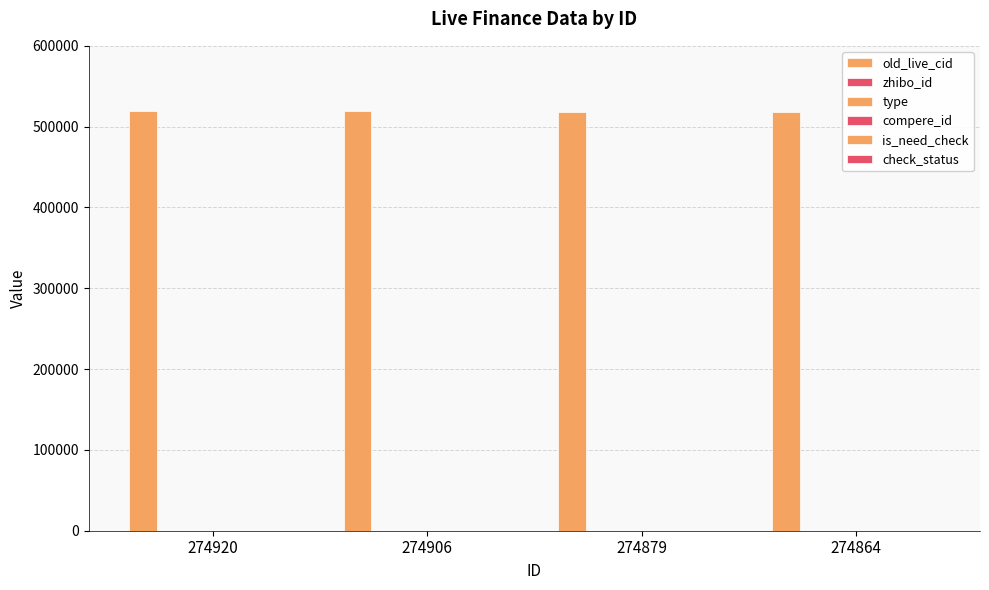

At which label does check_status reach its minimum?

274920